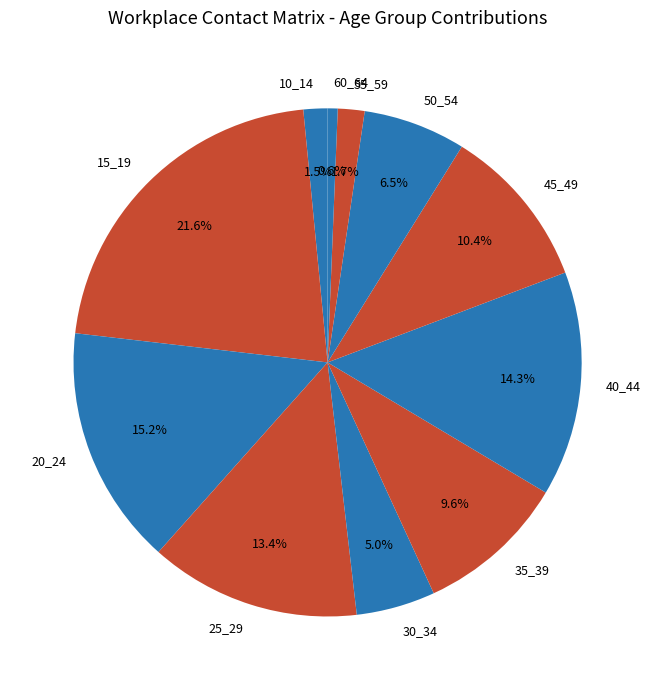

To the nearest percent, what is the combined percentage of 60_64 and 40_44?

15%